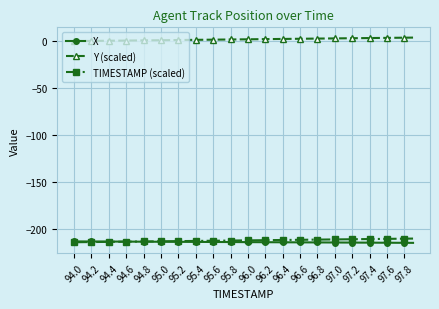

What is the lowest value of the X series?

-214.7